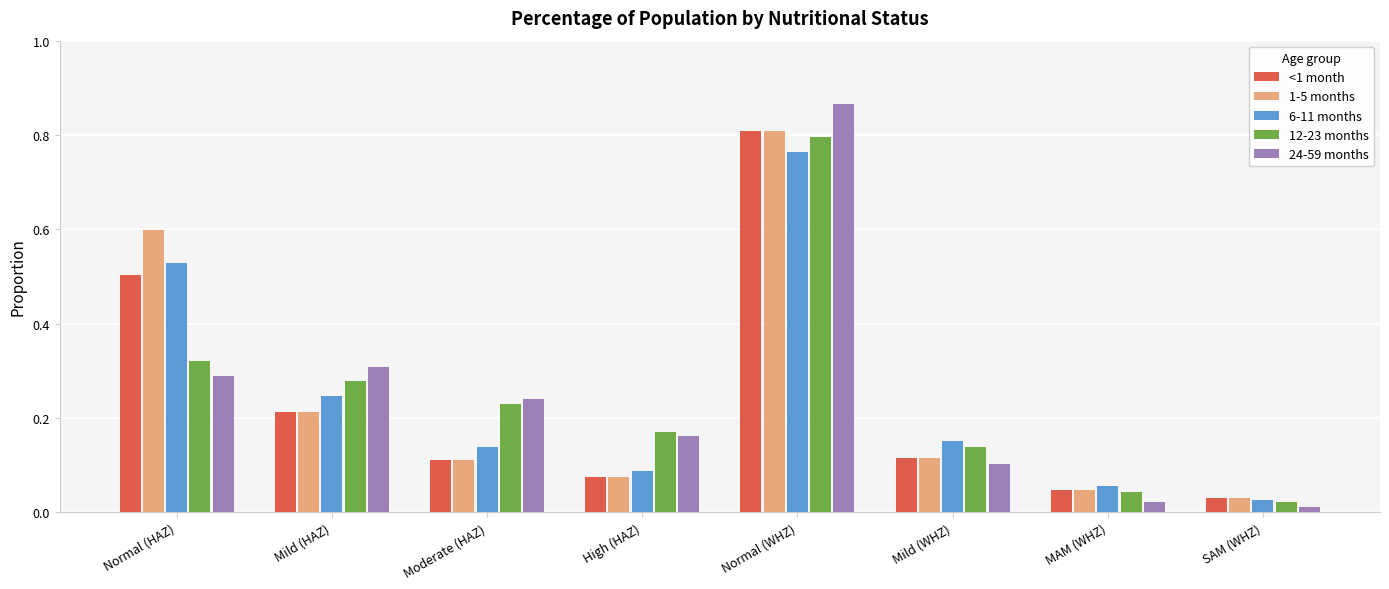

Is the value of 1-5 months at Normal (WHZ) greater than the value of 6-11 months at Normal (HAZ)?

Yes